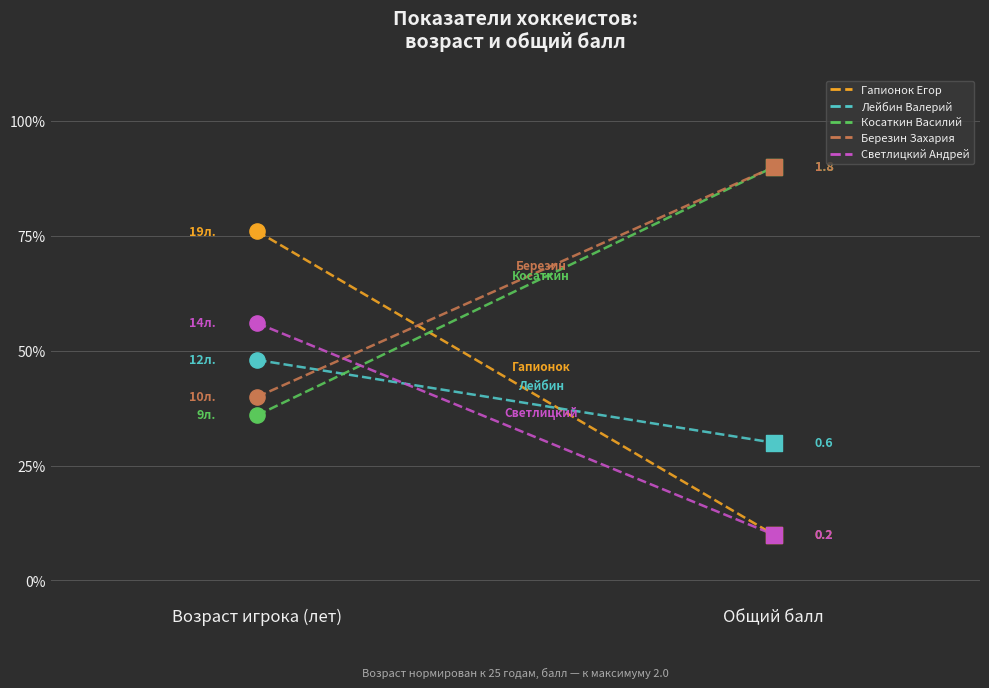

Is the value of Светлицкий Андрей at Общий балл greater than the value of Косаткин Василий at Возраст игрока (лет)?

No